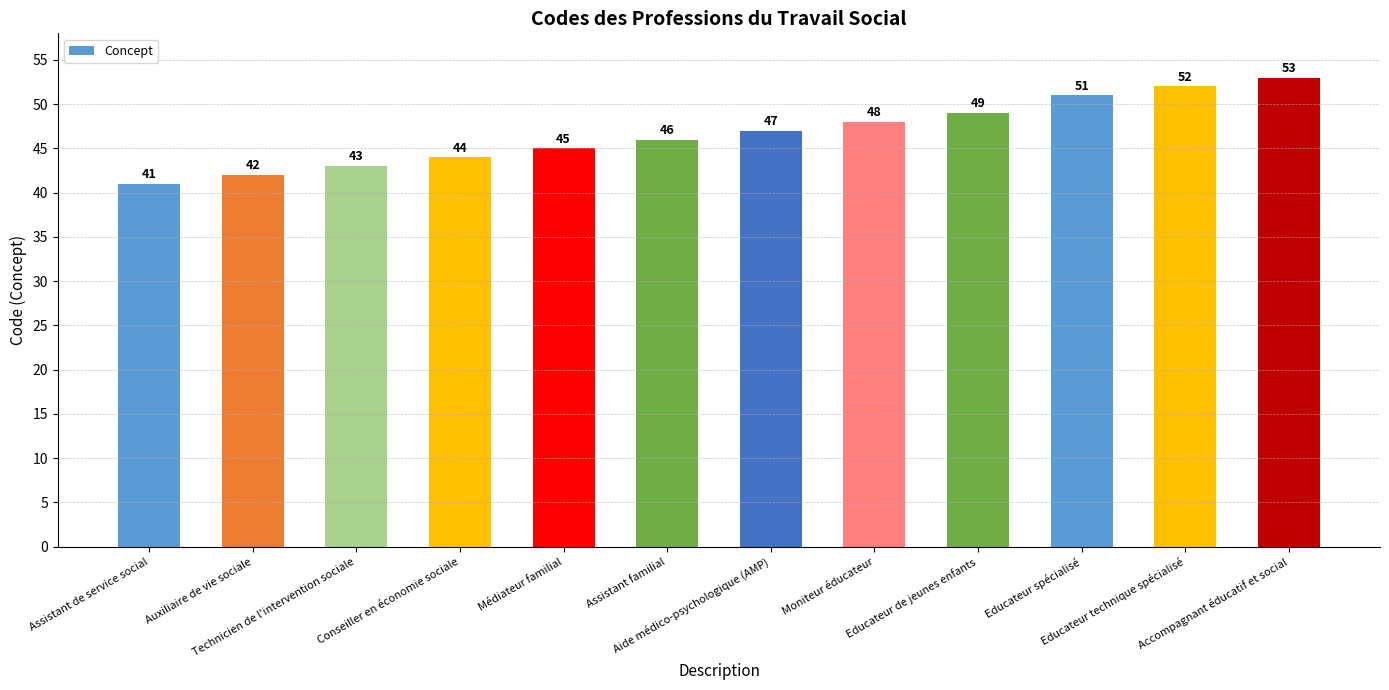

What is the label of the 4th bar from the right?

Educateur de jeunes enfants